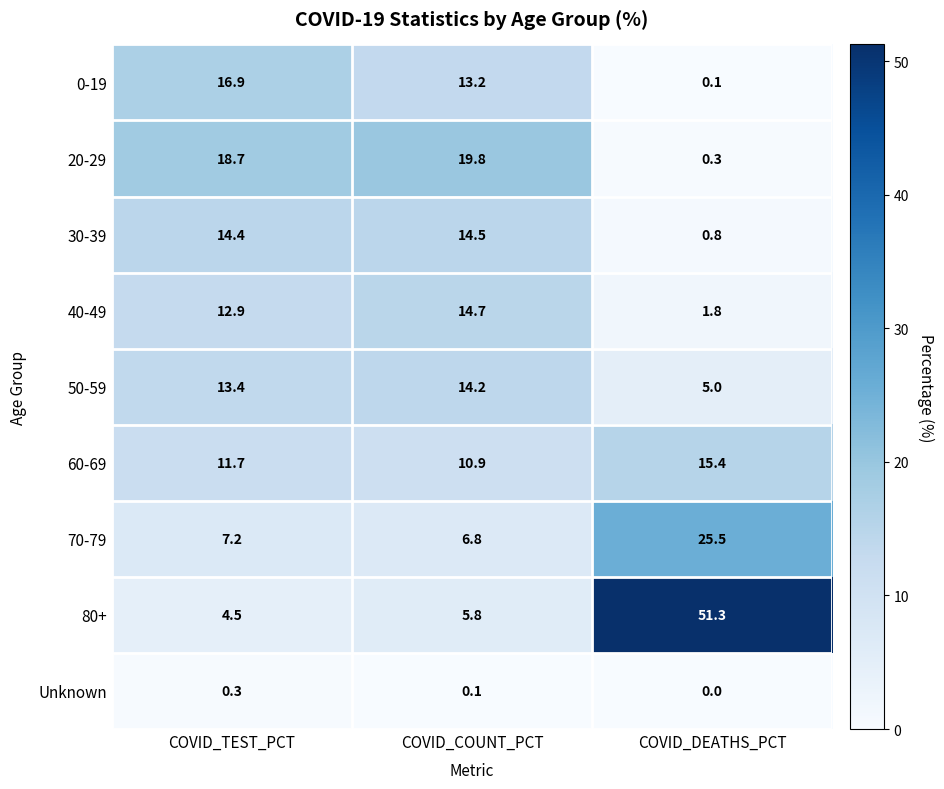

What is the sum of the 0-19 values at COVID_COUNT_PCT and COVID_DEATHS_PCT?

13.3